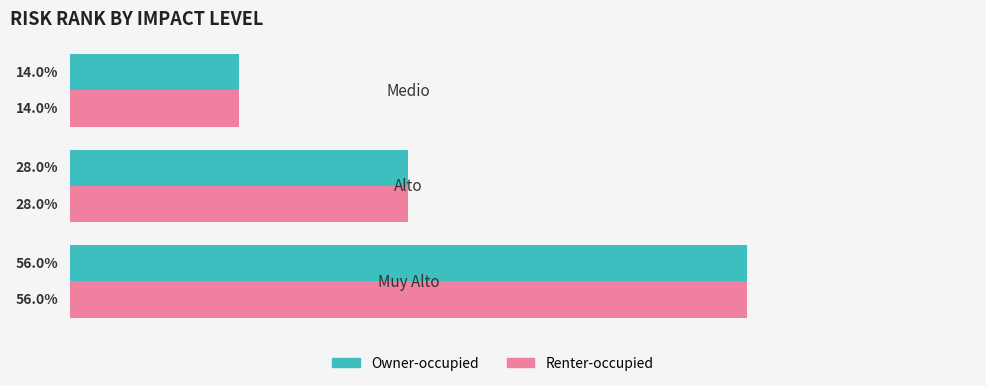

What is the value of the Owner-occupied bar at the 1st from the left?

0.6